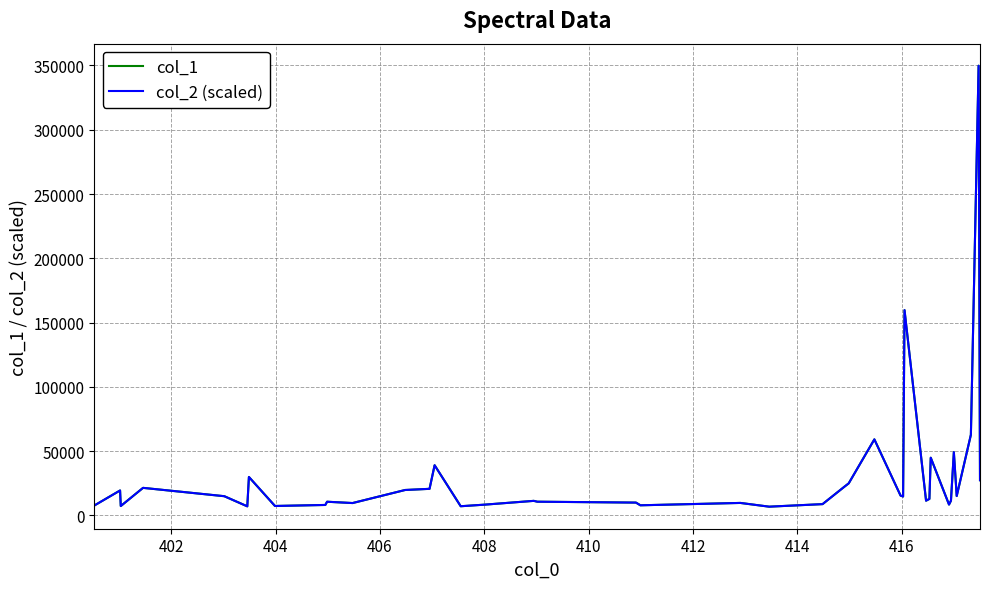

What is the smallest value displayed?

6804.1